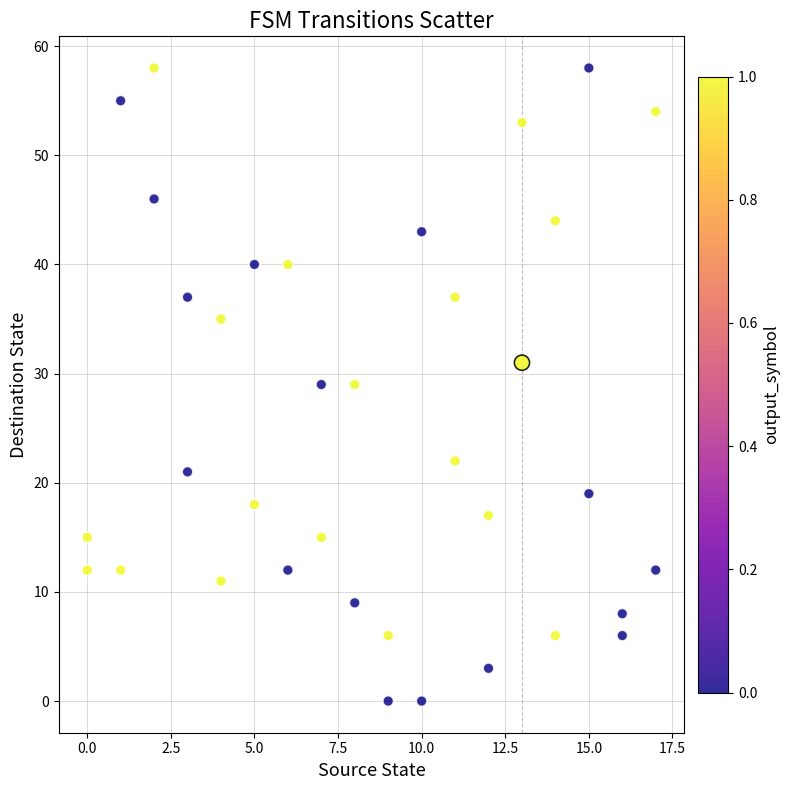

What is the range of Y values (max minus min)?

58